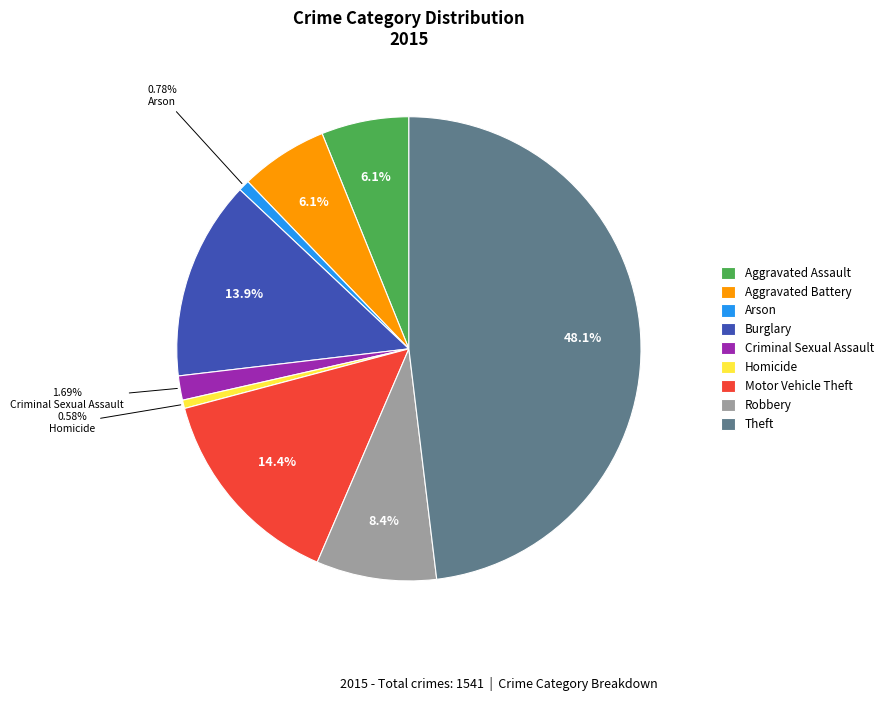

Does any single category account for the majority?

No